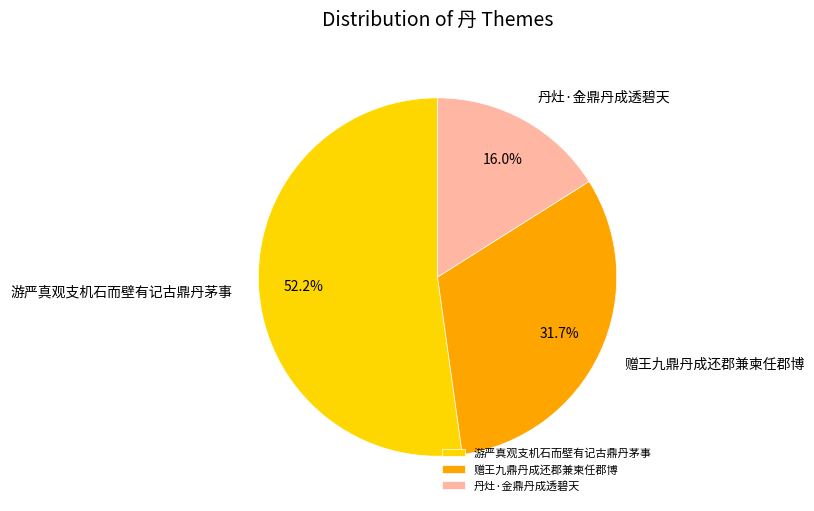

To the nearest percent, what portion does 游严真观支机石而壁有记古鼎丹茅事 represent?

52%